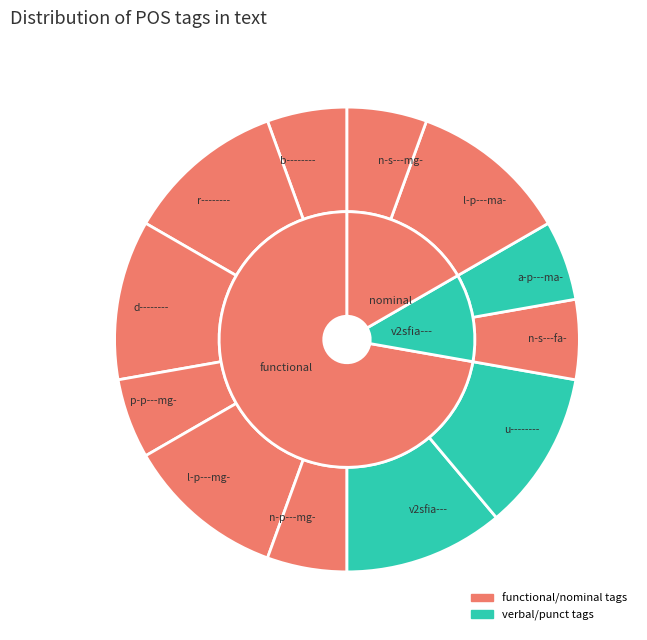

Does v2sfia--- account for over 50% of the chart?

No